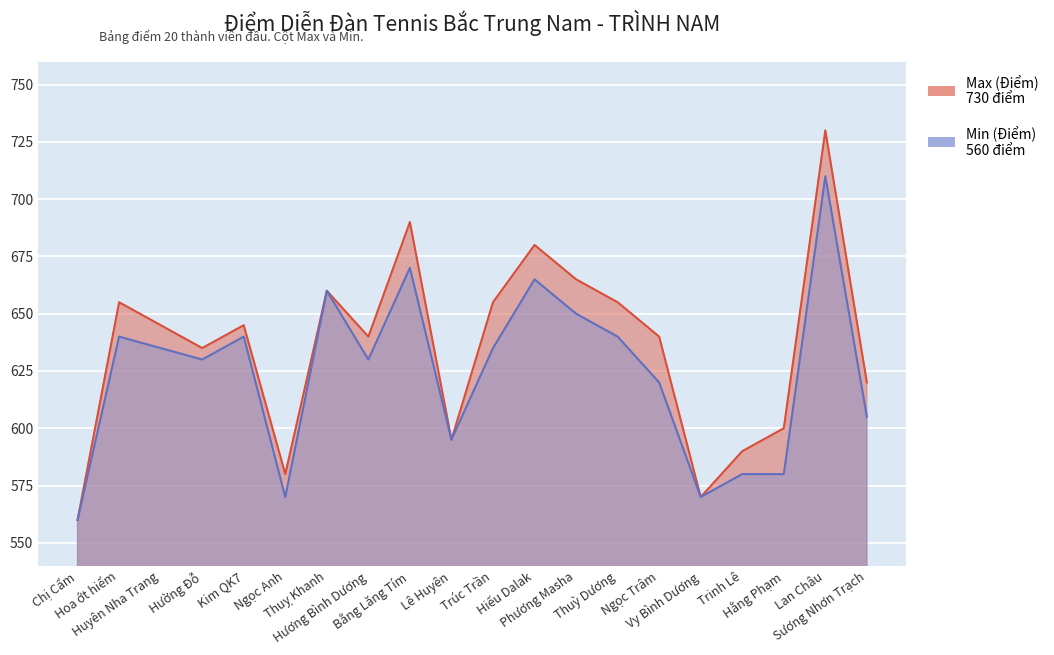

The value of Max (Điểm) at Hiếu Dalak is 1128. True or false?

False